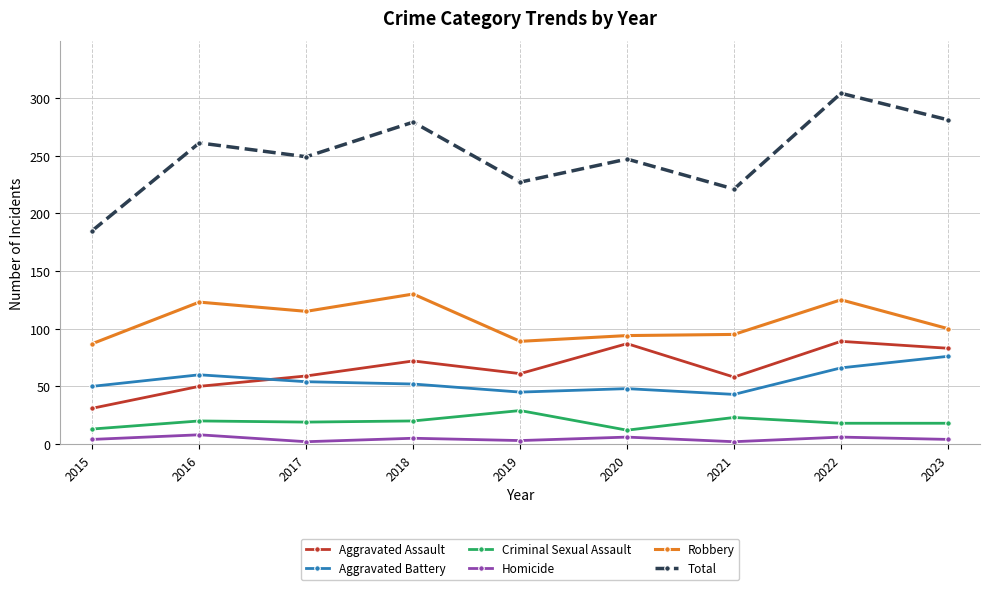

At which category does Aggravated Assault reach its first local valley?

2019